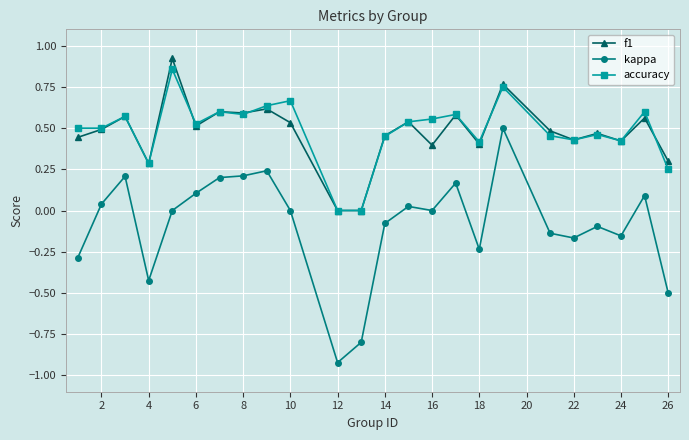

Which series has the largest range (max minus min)?

kappa